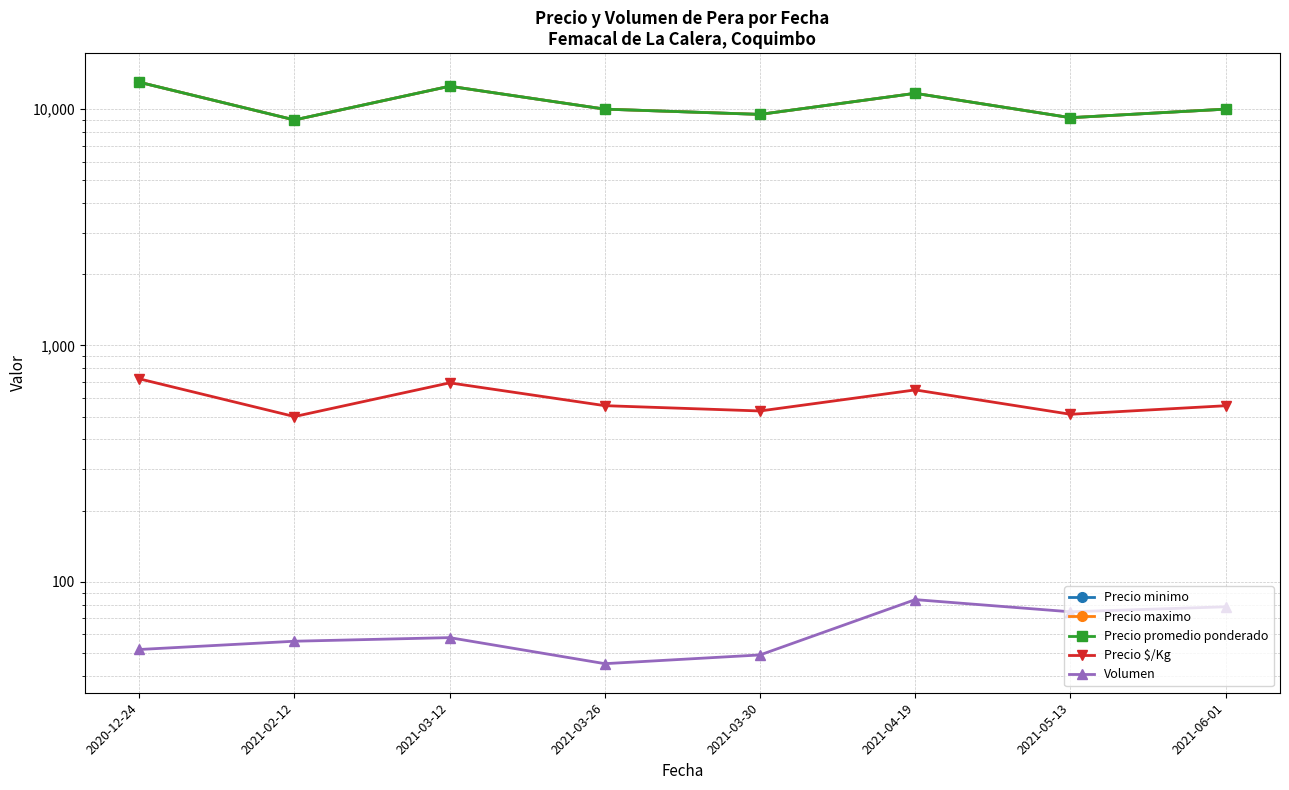

What is the sum of the Precio maximo values at 2021-04-19 and 2020-12-24?

24666.7